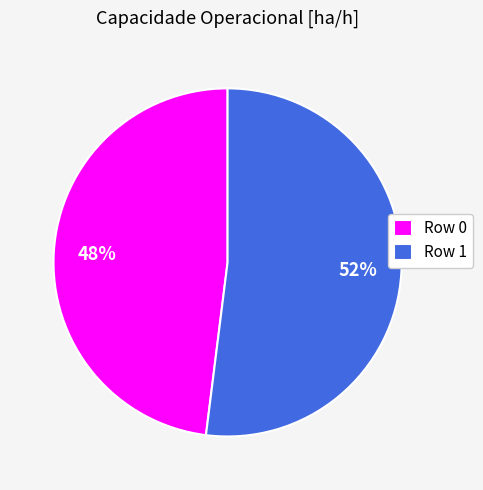

Rank the categories by value from highest to lowest.

Row 1, Row 0